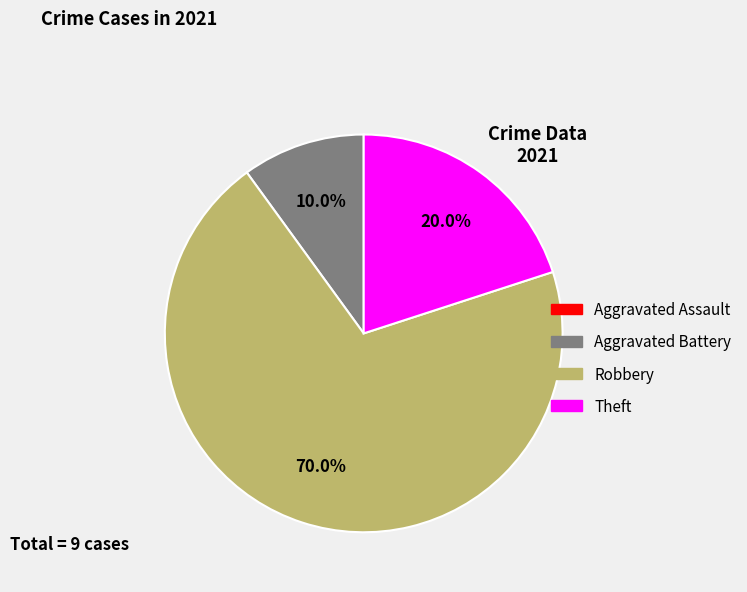

How many slices are in this pie chart?

3